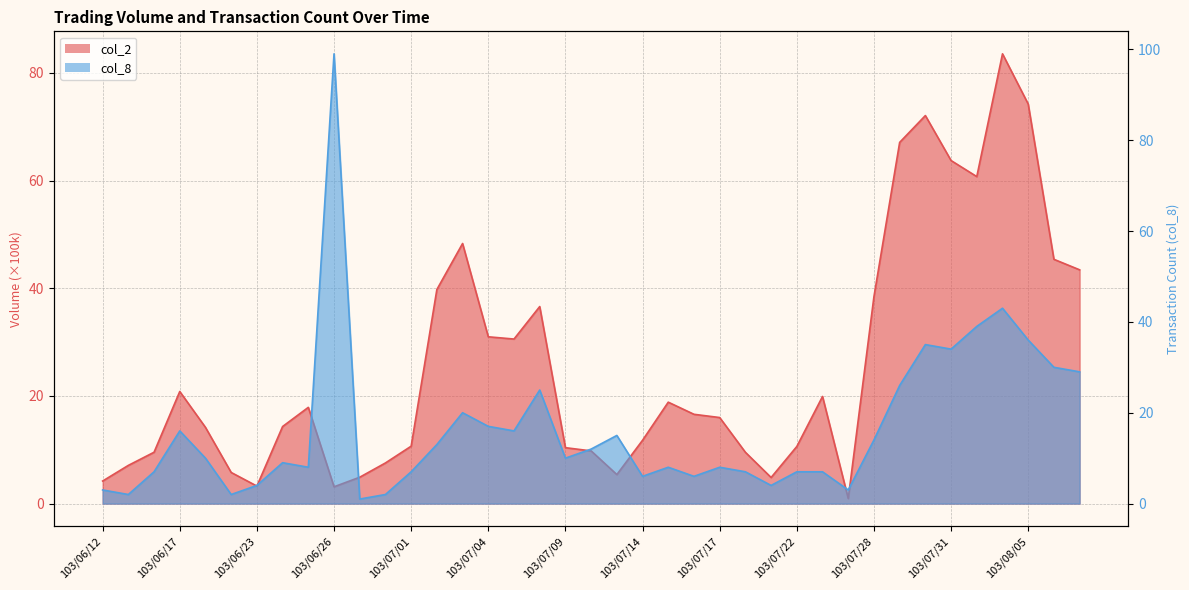

Which series ends up on top after the final intersection of col_2 and col_8?

col_2